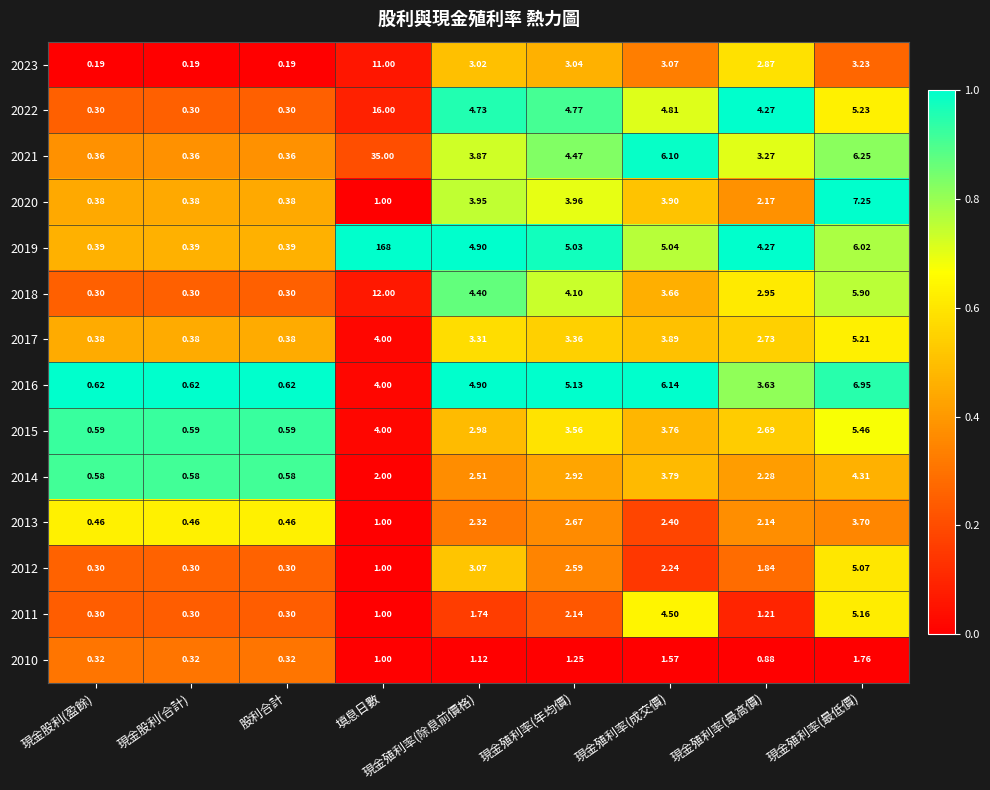

Rank the series at 現金殖利率(成交價) from lowest to highest value.

2010, 2012, 2013, 2023, 2018, 2015, 2014, 2017, 2020, 2011, 2022, 2019, 2021, 2016